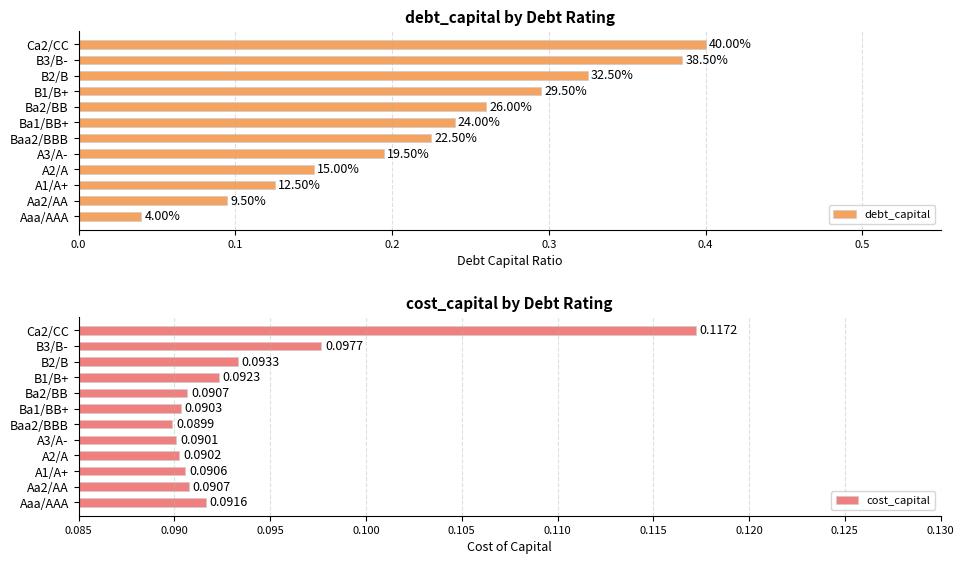

Is it true that debt_capital equals 0.1 at Ba1/BB+?

False